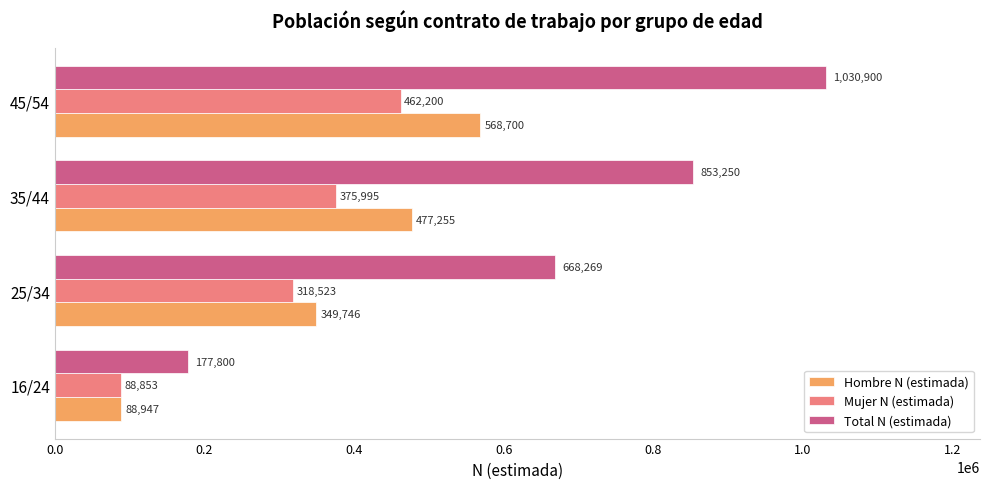

Which series has the widest spread of values?

Total N (estimada)